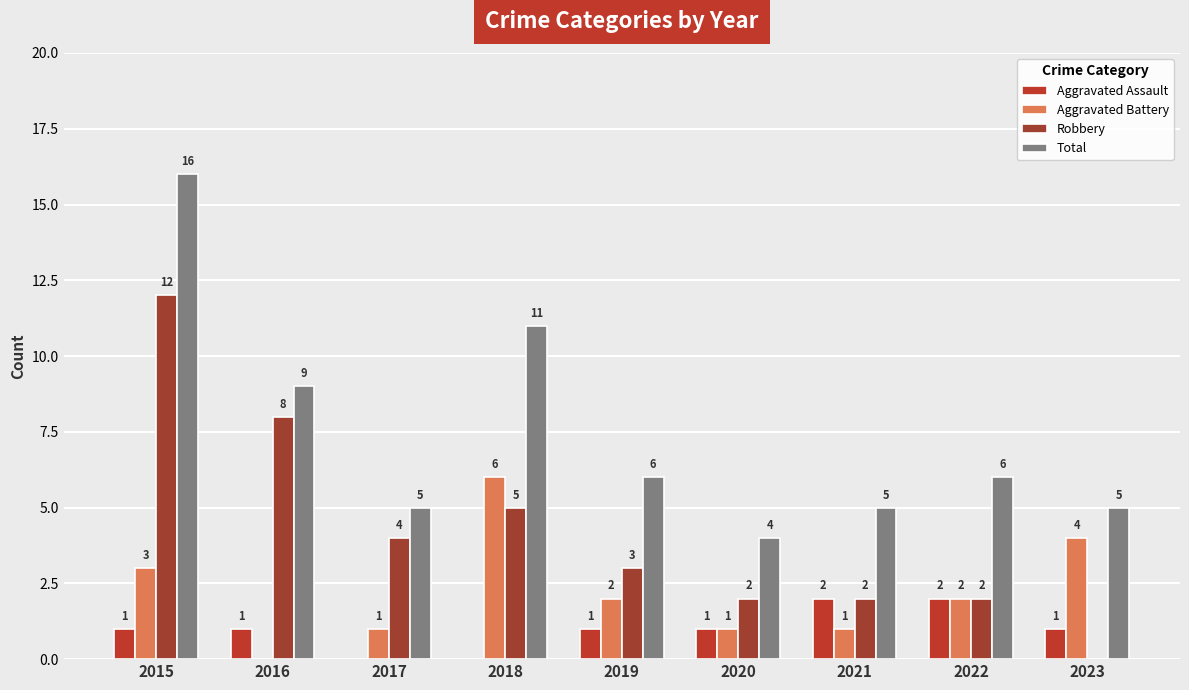

Reading left to right, transcribe all the data shown in this chart.

Aggravated Assault: 2015=1	2016=1	2017=0	2018=0	2019=1	2020=1	2021=2	2022=2	2023=1
Aggravated Battery: 2015=3	2016=0	2017=1	2018=6	2019=2	2020=1	2021=1	2022=2	2023=4
Robbery: 2015=12	2016=8	2017=4	2018=5	2019=3	2020=2	2021=2	2022=2	2023=0
Total: 2015=16	2016=9	2017=5	2018=11	2019=6	2020=4	2021=5	2022=6	2023=5